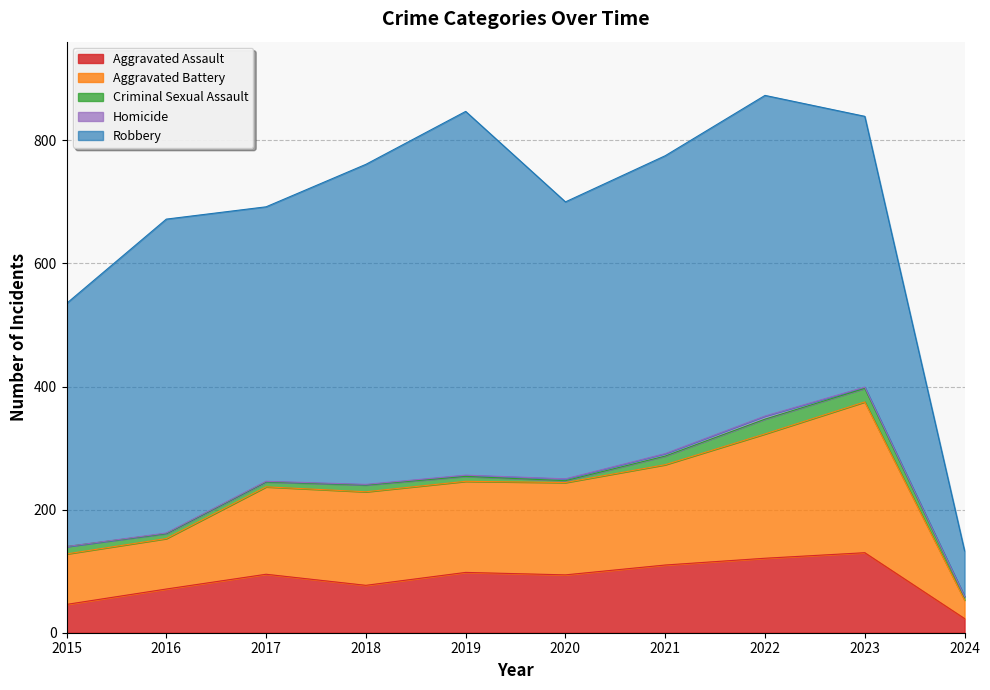

Read the Homicide value at 2018.

1